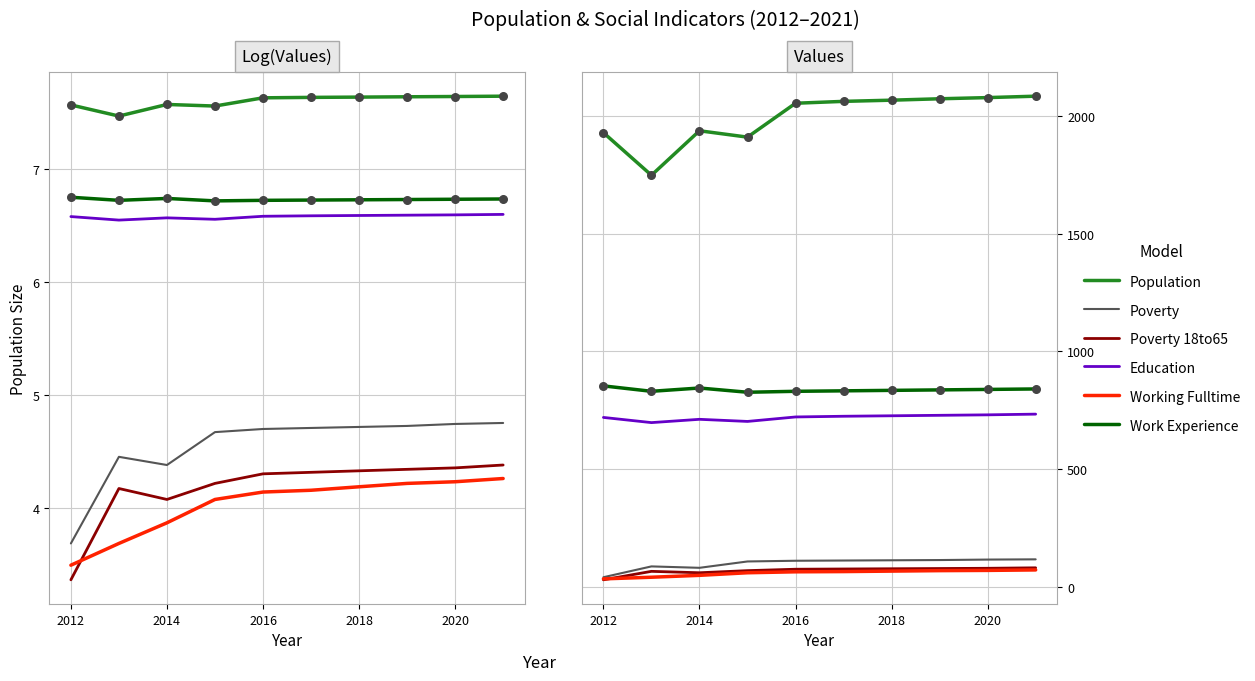

Which series contains the lowest Y value?

Poverty 18to65